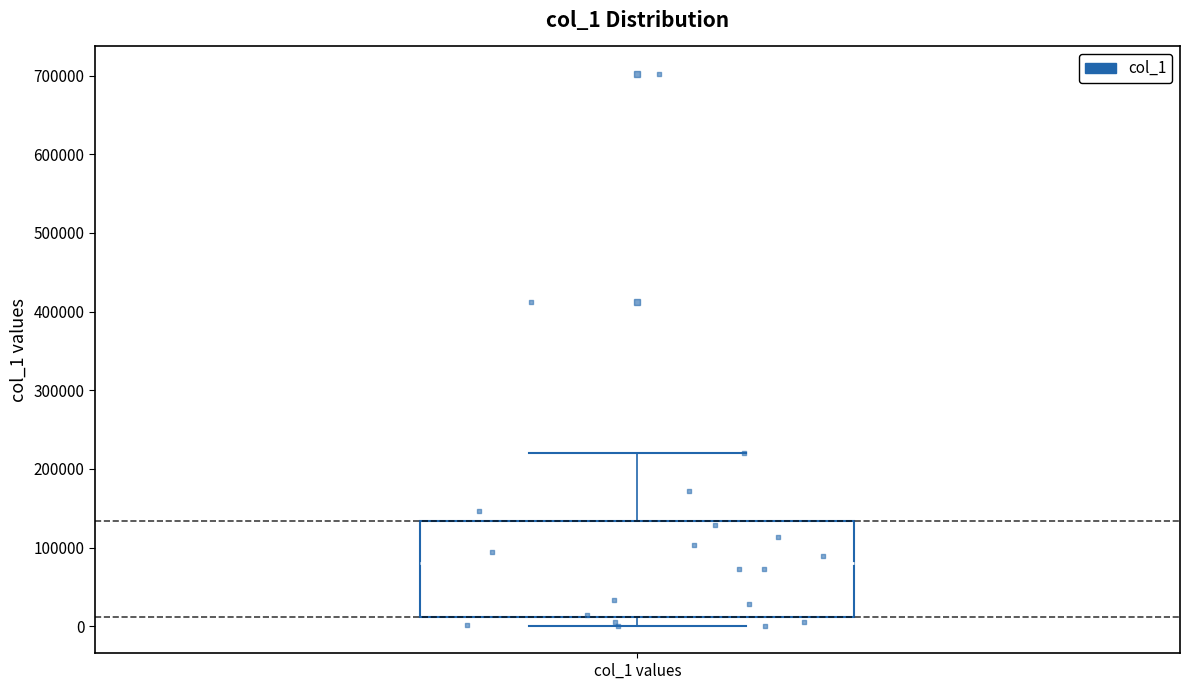

Where is the lower edge of the box for col_1 values on the y-axis? The values are not printed on the chart, so give them approximately, as read against the axis.

10000